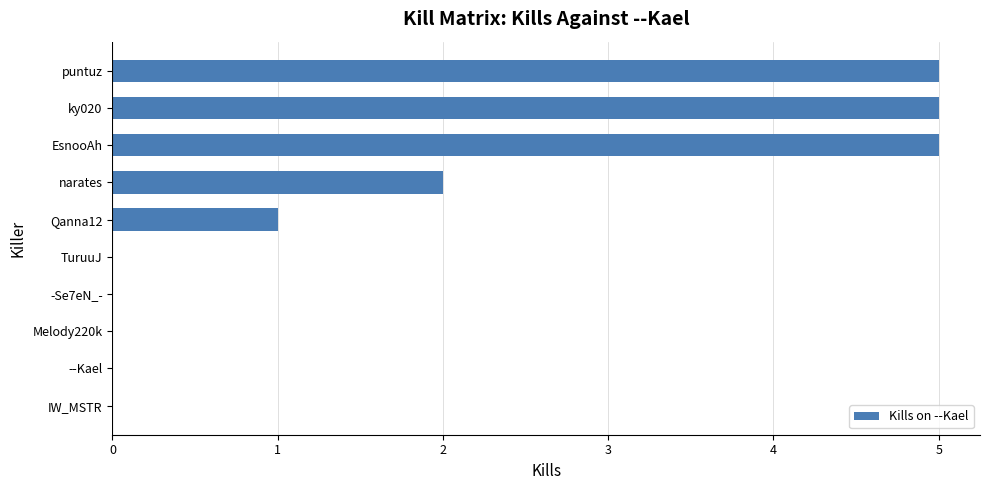

What is the sum of all values?

18